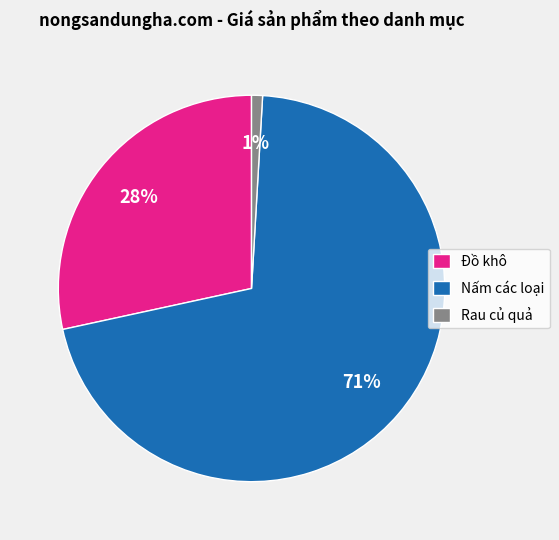

Approximately how many times larger is the value at Đồ khô compared to Nấm các loại?

0.4